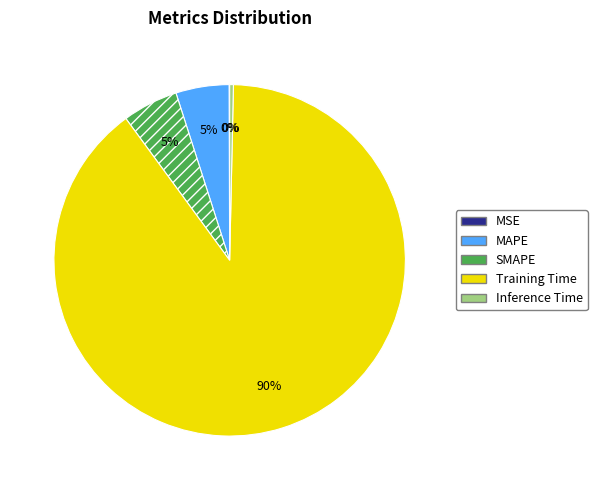

To the nearest percent, what is the average slice percentage?

20%